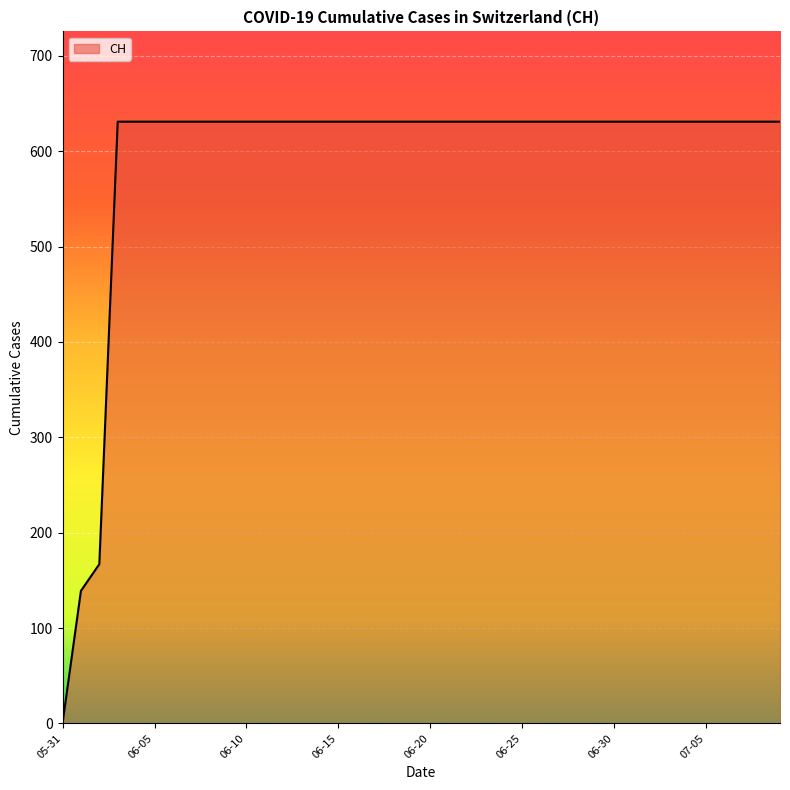

What is the greatest value displayed?

631